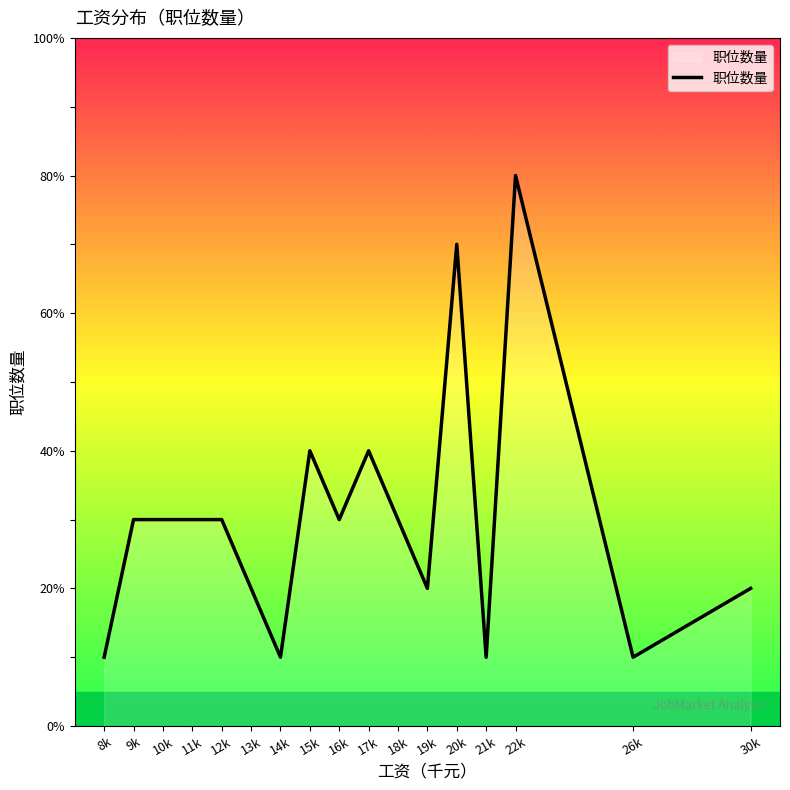

Reading right to left, transcribe all the data shown in this chart.

30k=2	26k=1	22k=8	21k=1	20k=7	19k=2	18k=3	17k=4	16k=3	15k=4	14k=1	13k=2	12k=3	11k=3	10k=3	9k=3	8k=1